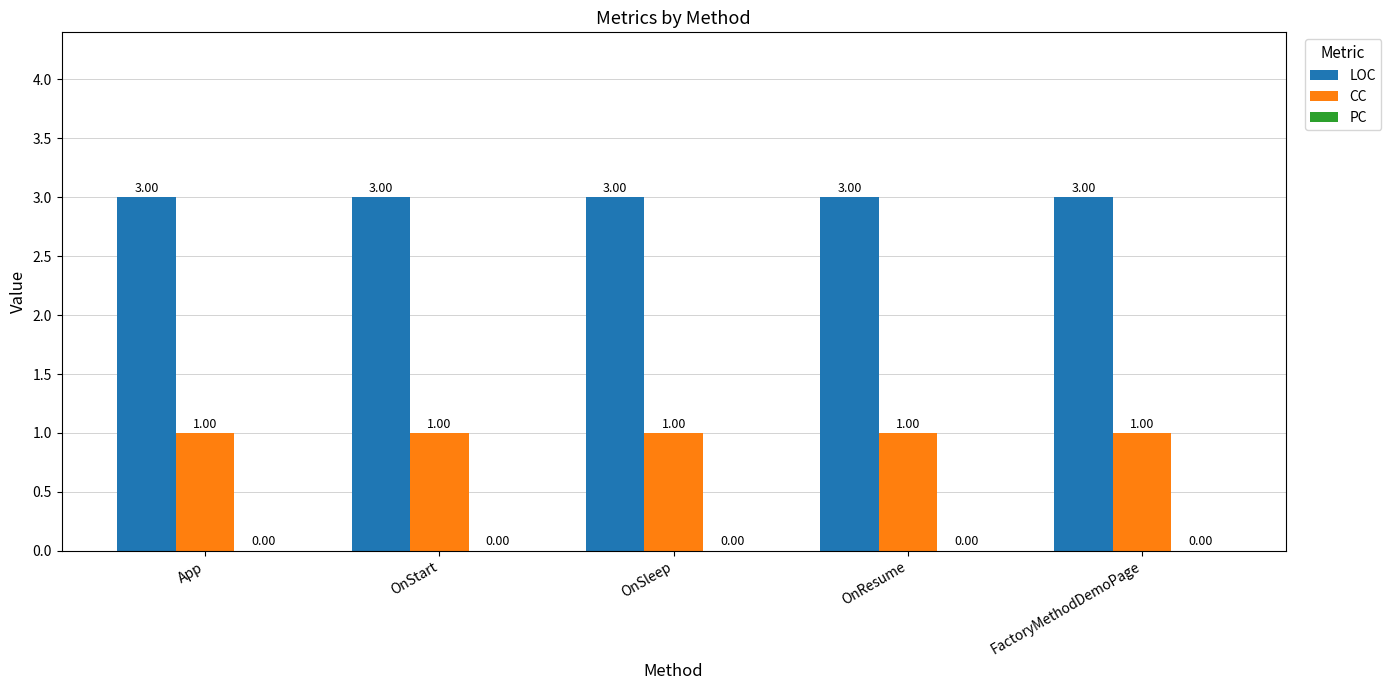

What is the maximum value shown in the chart?

3